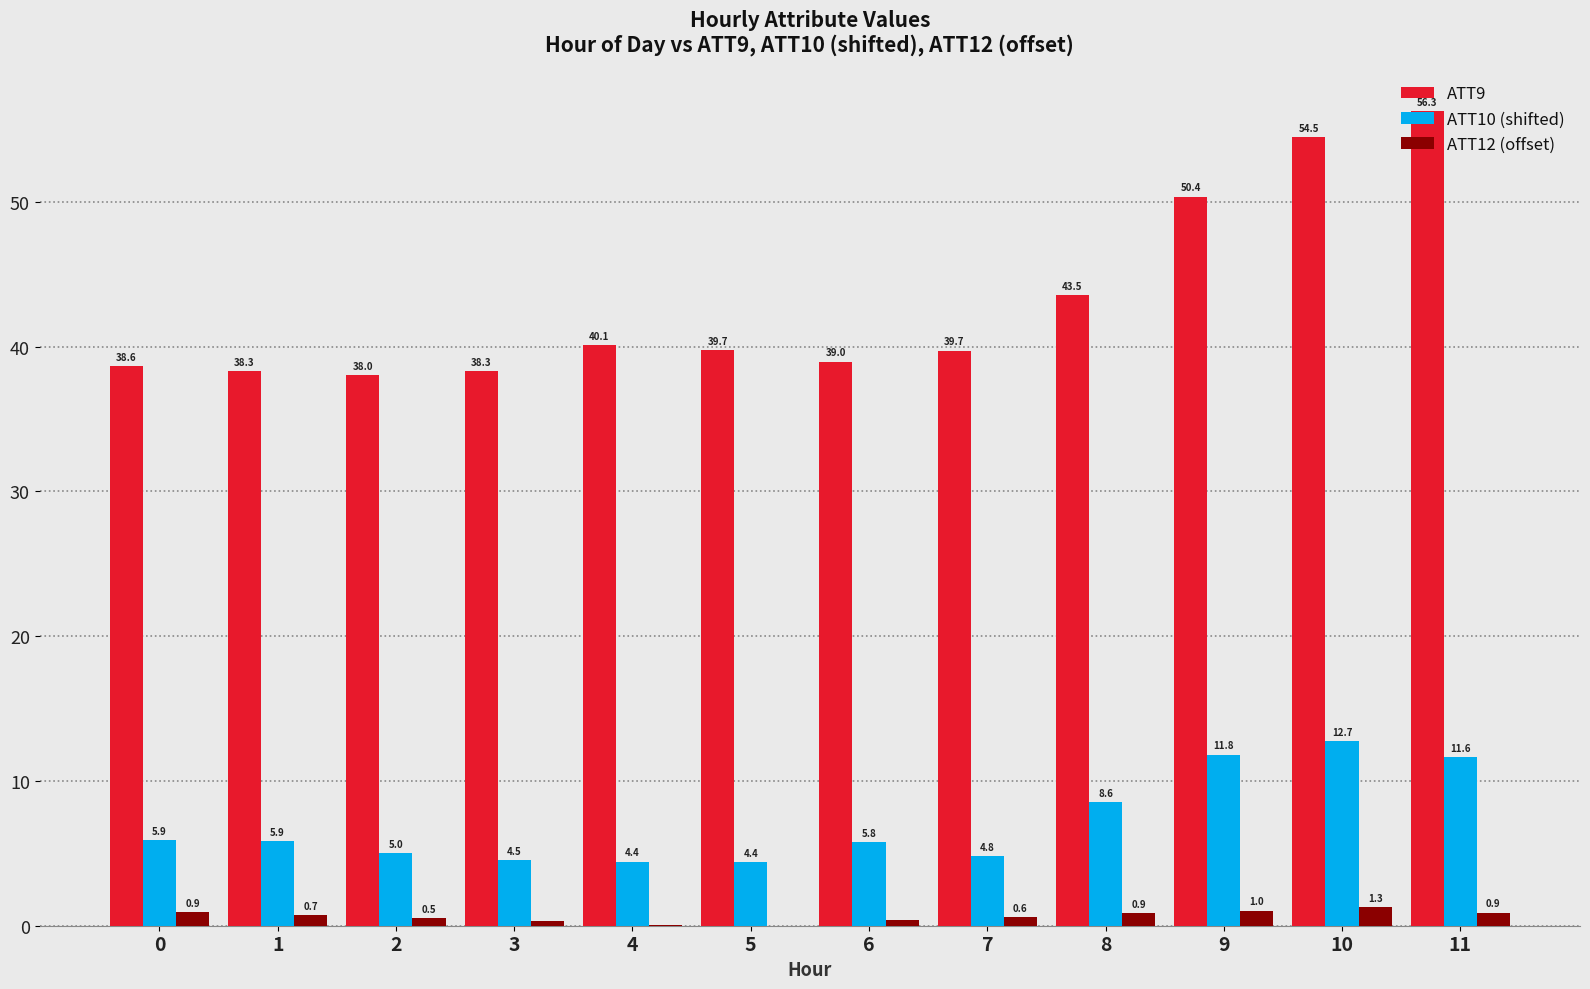

At which label does ATT9 first exceed 39?

4